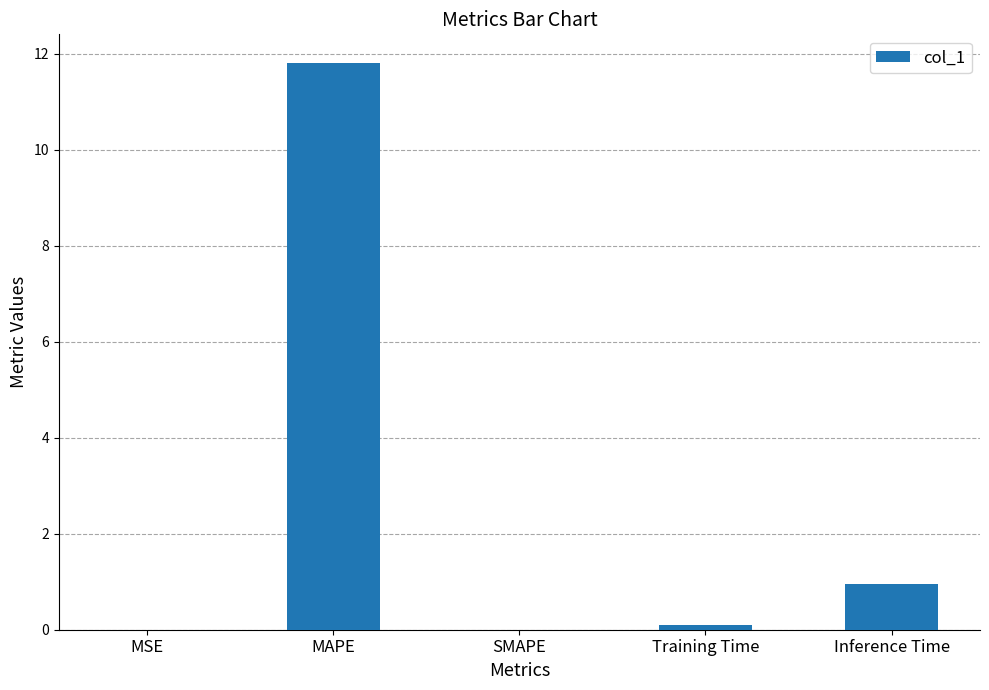

Where is the data nearest to the value 5?

Inference Time